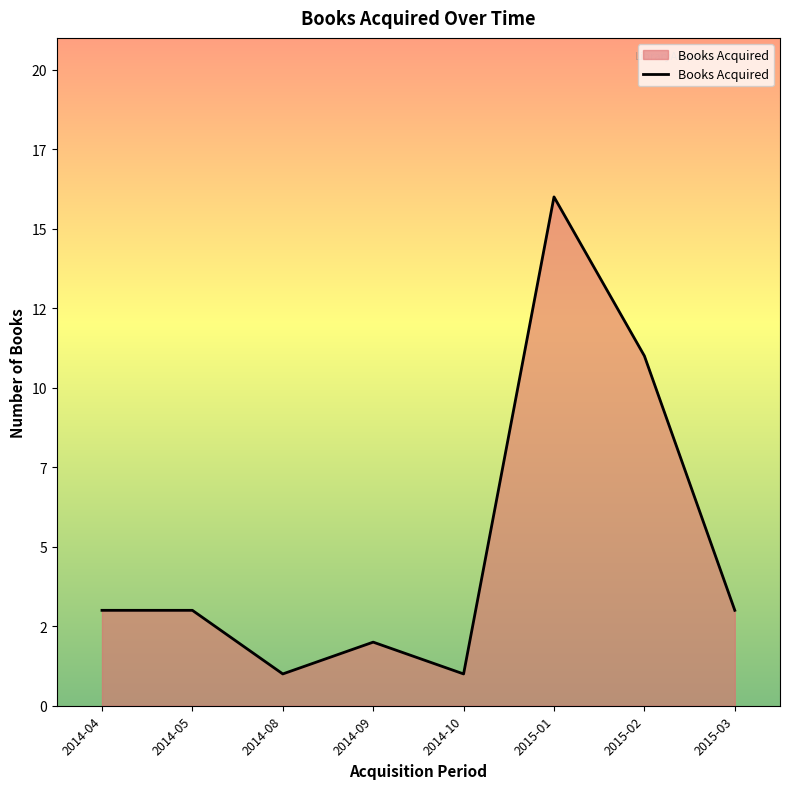

Reading right to left, list all the values displayed in this chart.

2015-03=3	2015-02=11	2015-01=16	2014-10=1	2014-09=2	2014-08=1	2014-05=3	2014-04=3